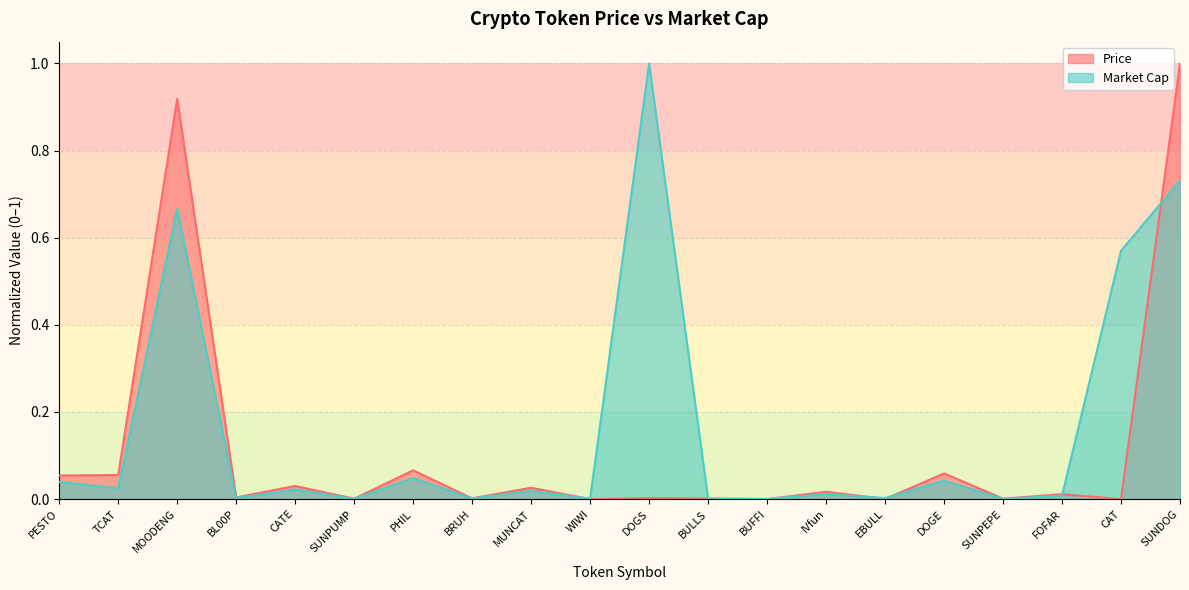

Where is the first local minimum for Market Cap?

TCAT